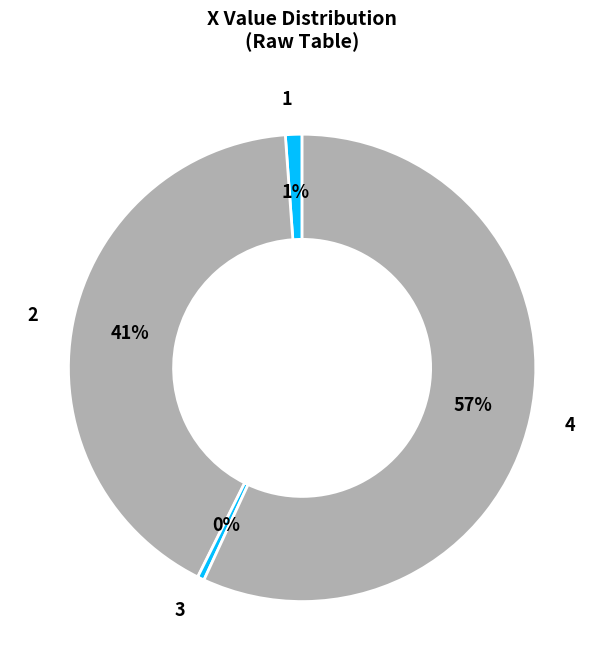

What is the majority slice?

4